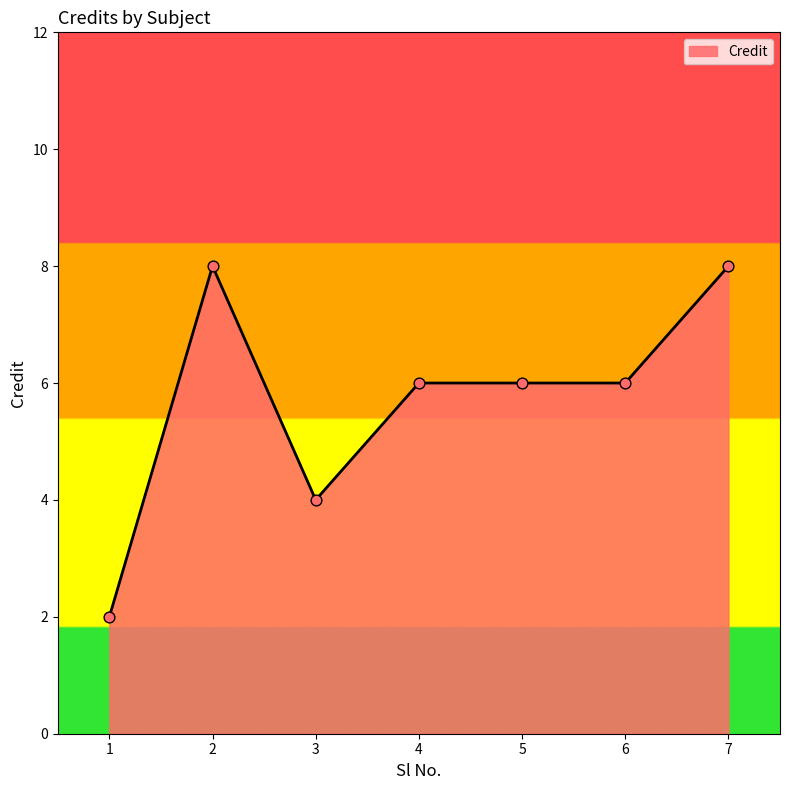

What is the change in value from 1 to 2?

+6